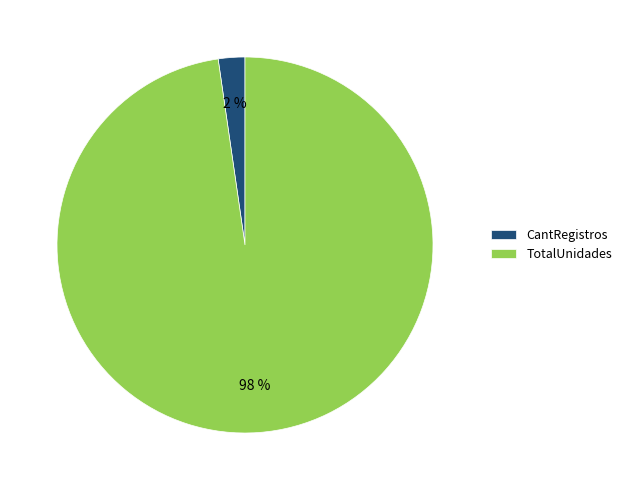

Is it true that TotalUnidades is 86% of the pie?

False